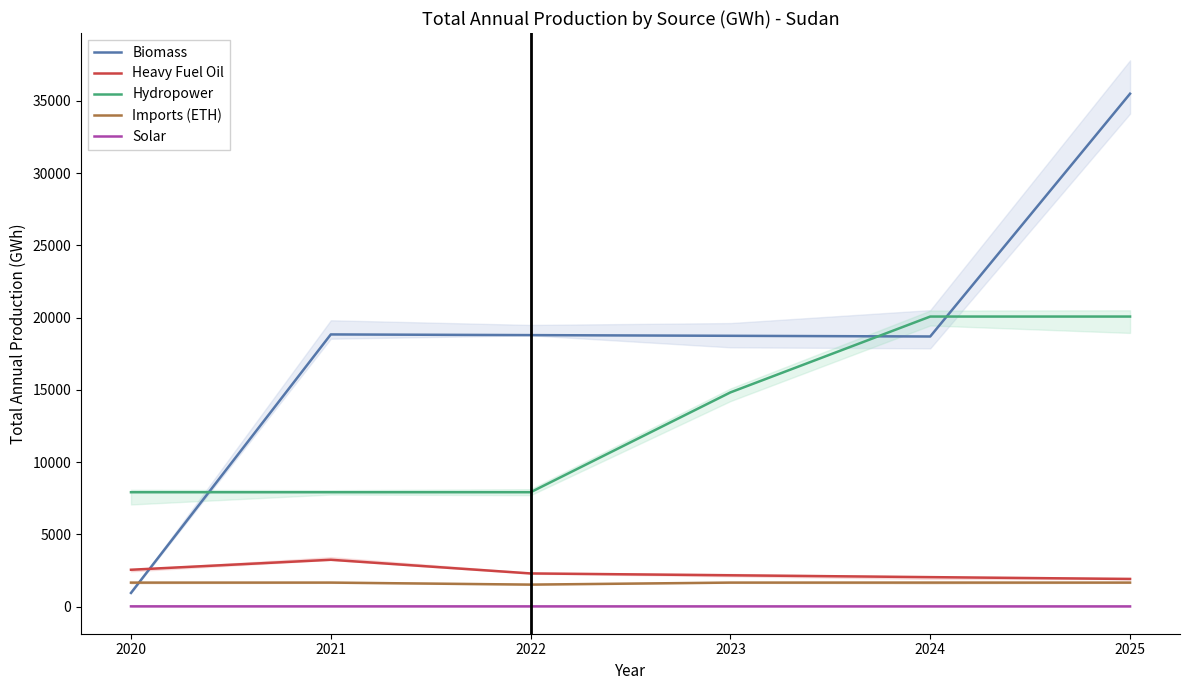

Reading right to left, transcribe all the data shown in this chart.

Biomass: 2025=35489.3	2024=18692.6	2023=18740.1	2022=18787.6	2021=18835.1	2020=950.4
Heavy Fuel Oil: 2025=1915.3	2024=2043.0	2023=2170.7	2022=2298.4	2021=3244.0	2020=2553.8
Hydropower: 2025=20072.3	2024=20072.3	2023=14824.6	2022=7917.1	2021=7917.1	2020=7917.1
Imports (ETH): 2025=1664.4	2024=1664.4	2023=1664.4	2022=1525.2	2021=1664.4	2020=1664.4
Solar: 2025=17.6	2024=18.2	2023=18.9	2022=19.6	2021=20.2	2020=20.9